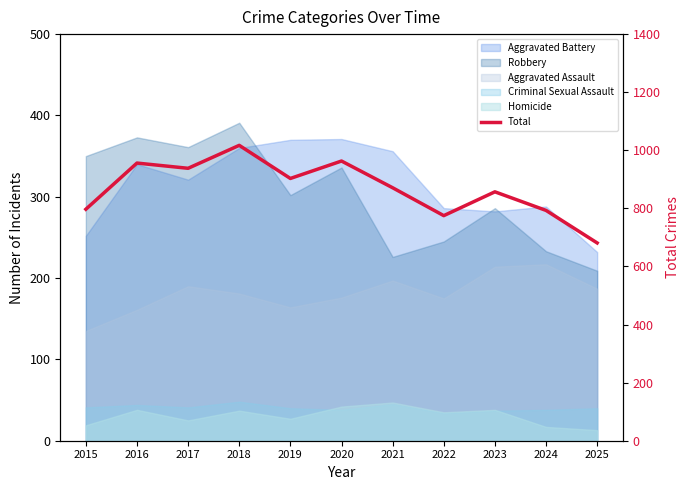

What is the sum of the values at 2019 and 2020?

1866